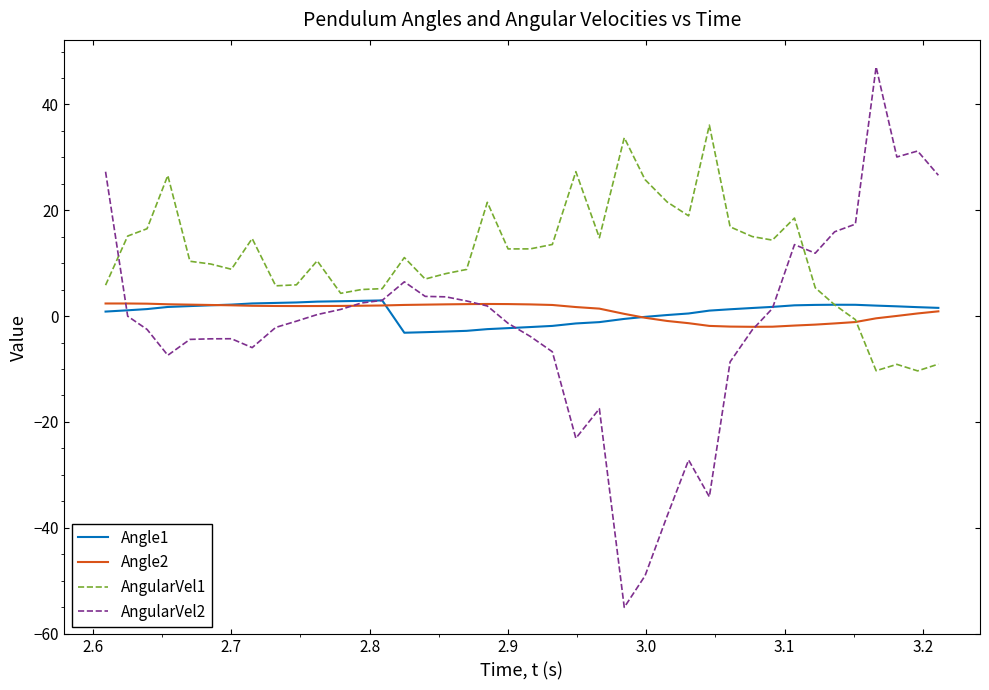

Which series ends up on top after the final intersection of AngularVel2 and AngularVel1?

AngularVel2